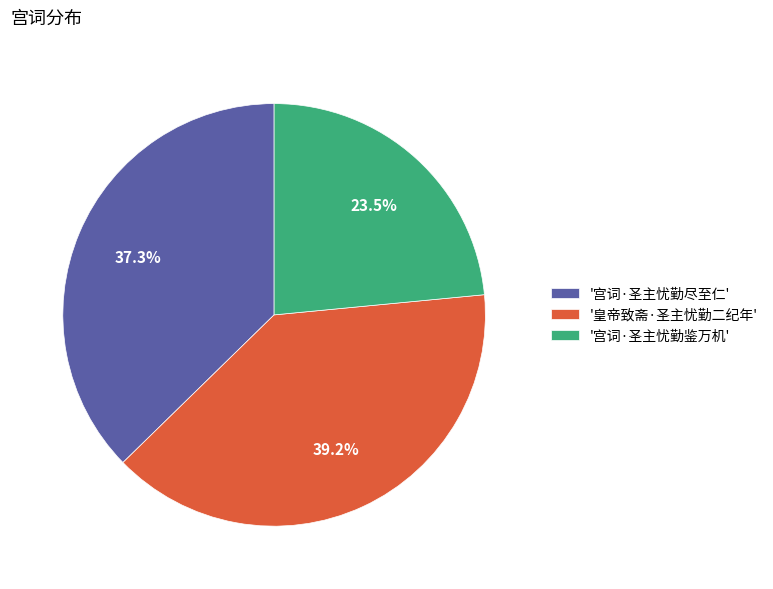

Combined, do '宫词·圣主忧勤鉴万机' and '皇帝致斋·圣主忧勤二纪年' account for over 50%?

Yes